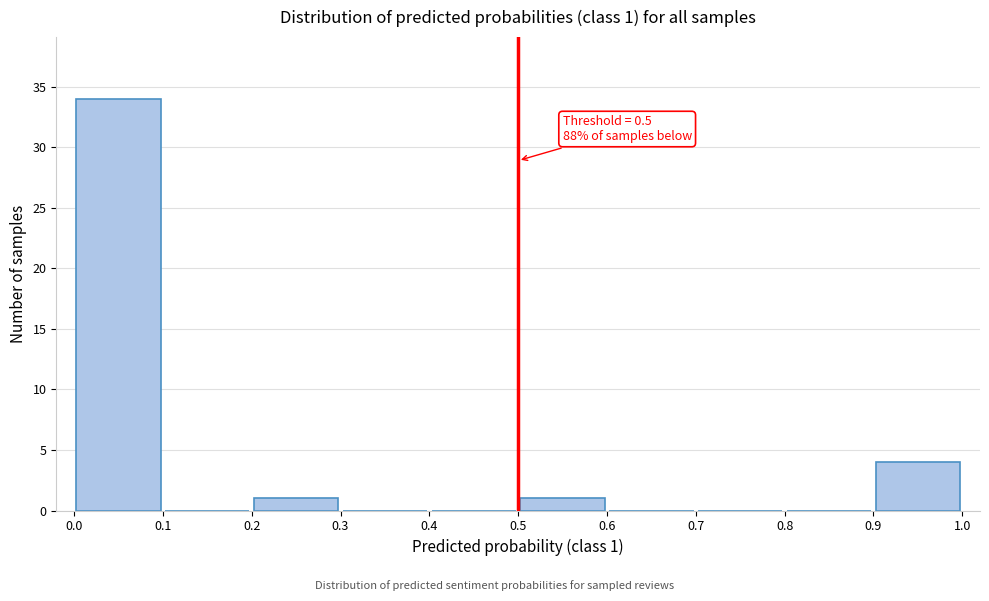

Over which range of the x-axis is the bar tallest?

0.0 to 0.1